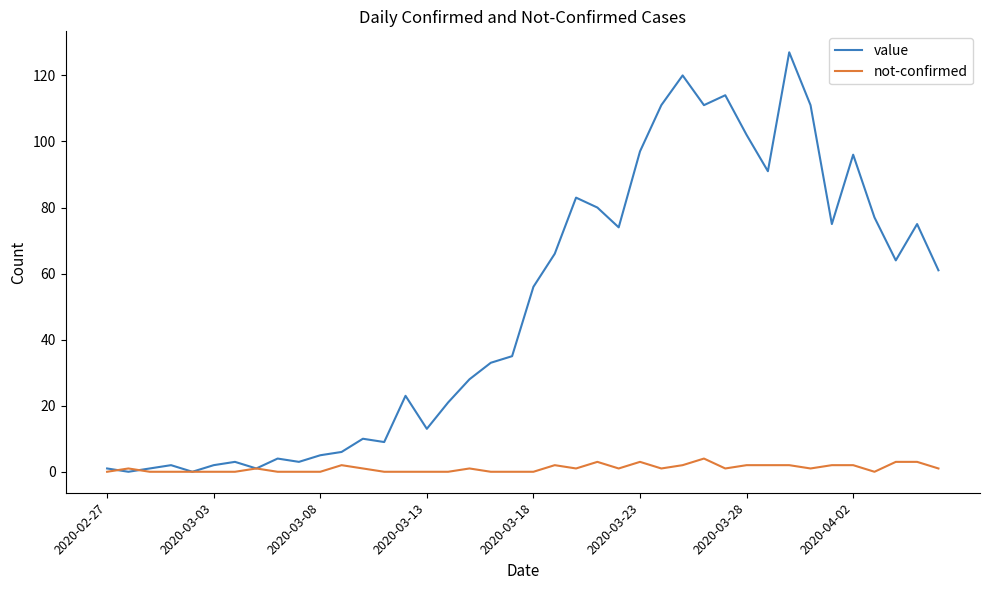

What is the maximum value shown in the chart?

127